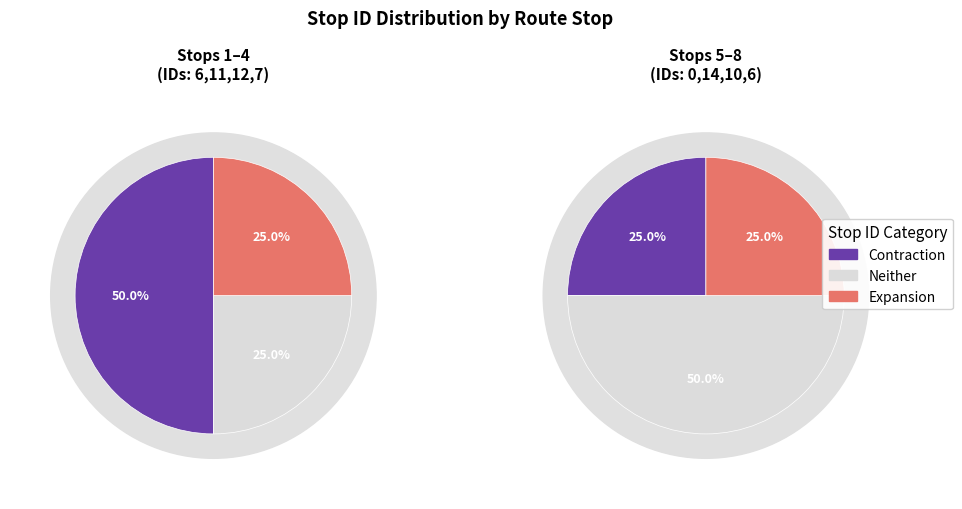

Is Stop 6 (ID:14) the majority of the pie?

No